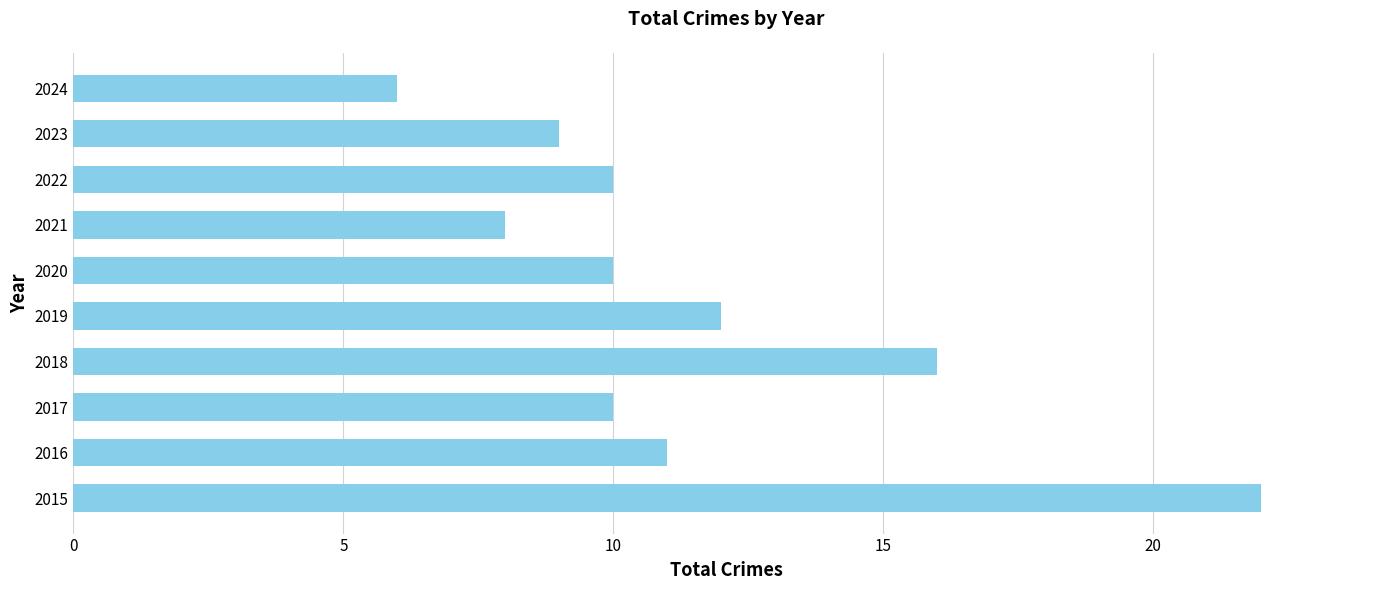

What is the approximate value at 2022?

10